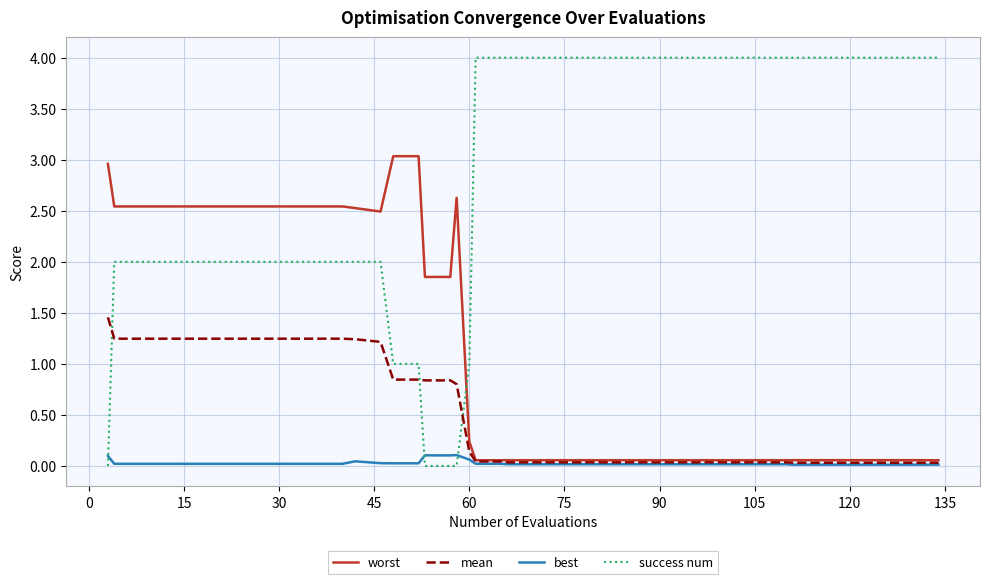

Which series has the largest total across all categories?

success num